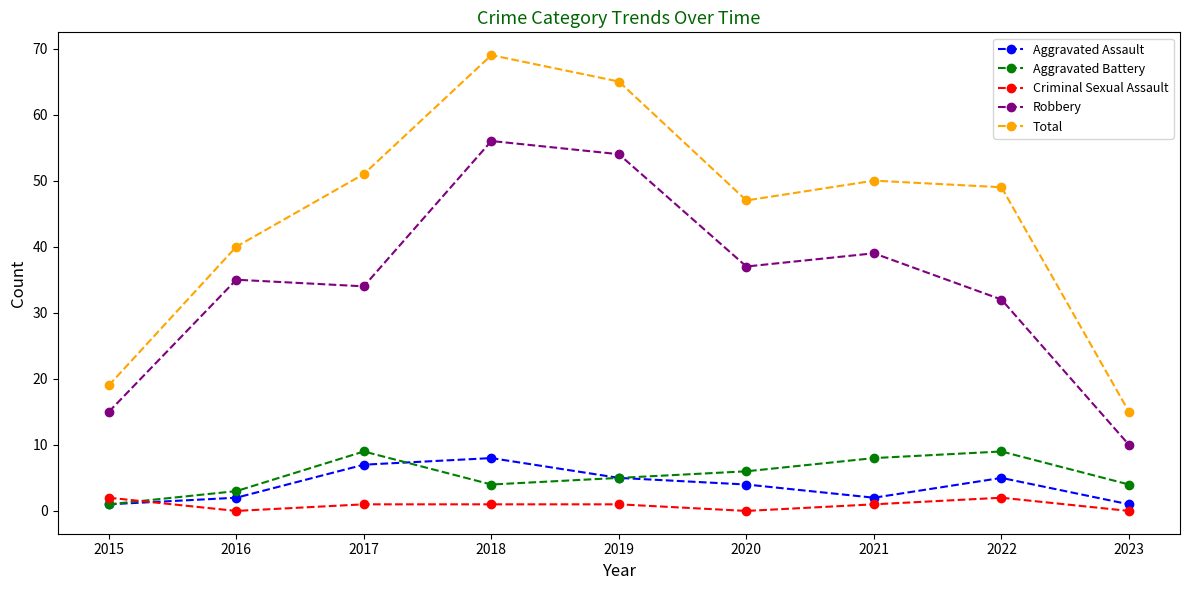

Reading left to right, extract all data points from this chart.

Aggravated Assault: 1	2	7	8	5	4	2	5	1
Aggravated Battery: 1	3	9	4	5	6	8	9	4
Criminal Sexual Assault: 2	0	1	1	1	0	1	2	0
Robbery: 15	35	34	56	54	37	39	32	10
Total: 19	40	51	69	65	47	50	49	15